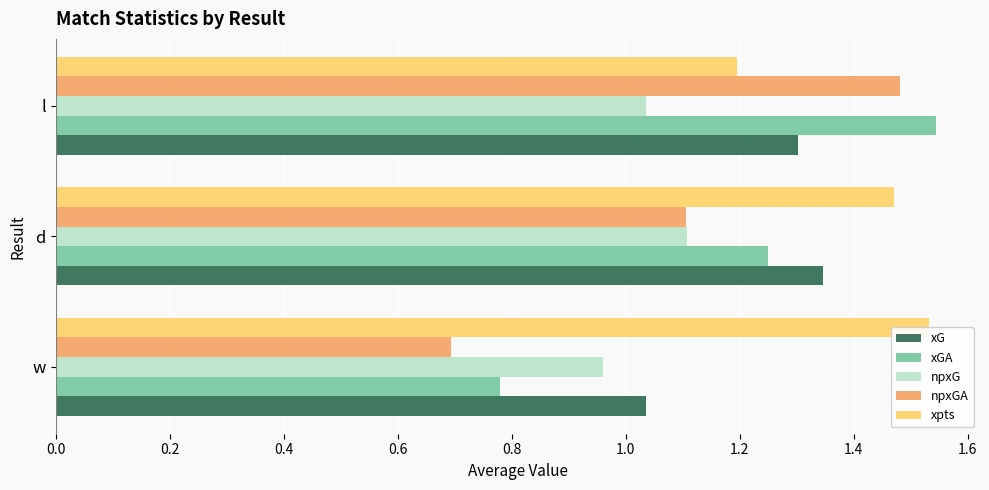

Which series has the largest range (max minus min)?

npxGA